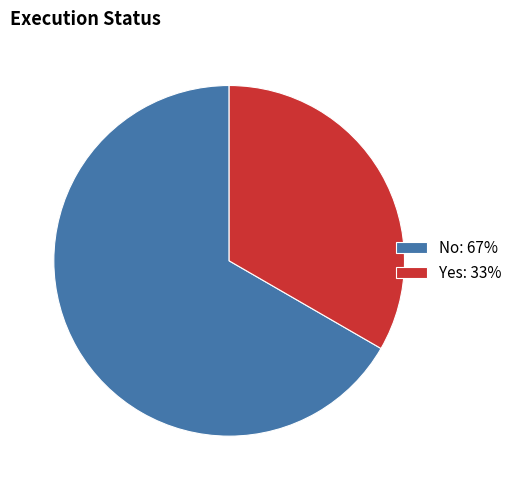

Which category has the smallest portion of the pie?

Yes